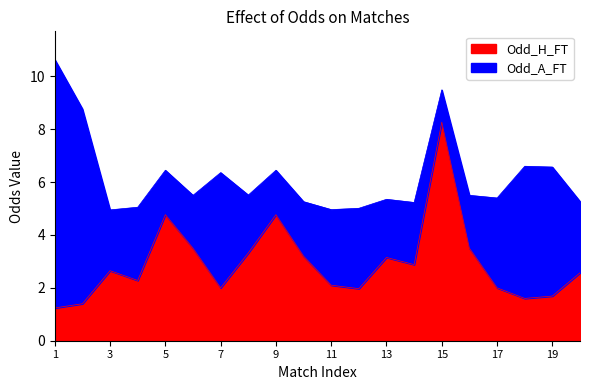

What is the ratio of the value at 11 to the value at 4?

0.9